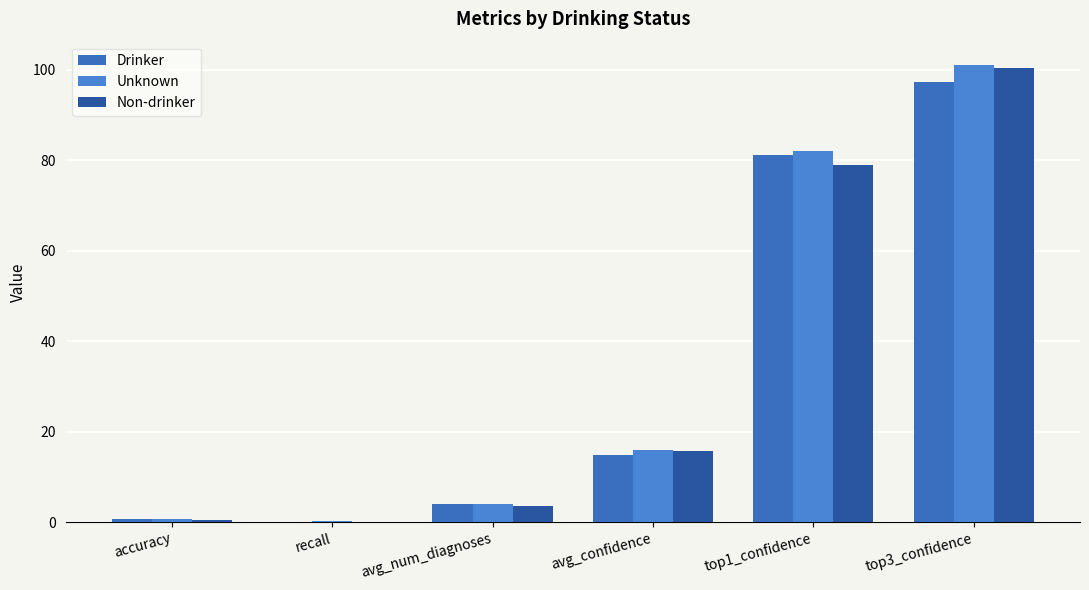

The value of Non-drinker at top1_confidence is 51.7. True or false?

False